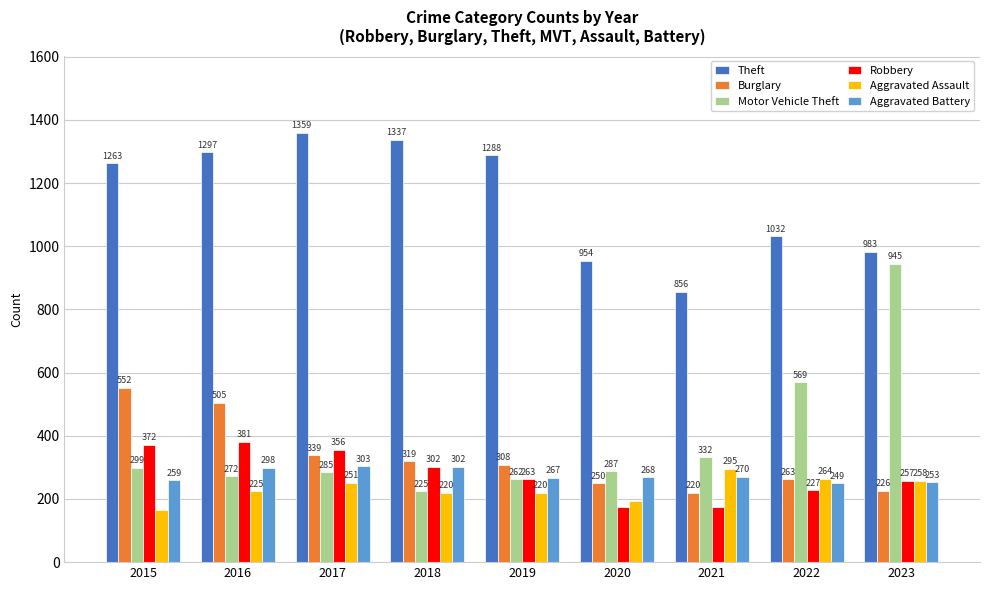

Which label corresponds to the largest value in the chart?

2017